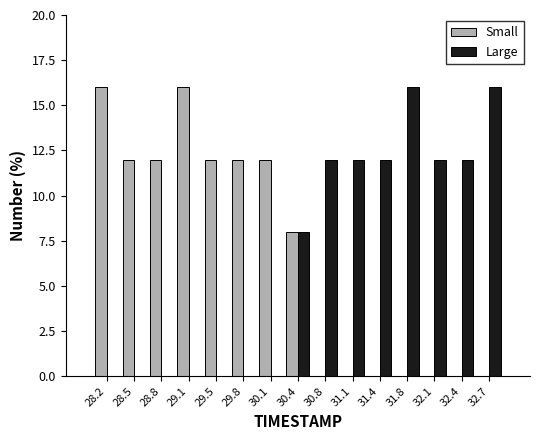

Reading left to right, transcribe this chart: for each range on the x-axis, give the height of each series' bar. Neither the bar edges nor the heights are printed on the chart, so give them approximately, as read against the axes.

28.00 to 28.35: Small=16	Large=0
28.35 to 28.65: Small=12	Large=0
28.65 to 29.00: Small=12	Large=0
29.00 to 29.30: Small=16	Large=0
29.30 to 29.65: Small=12	Large=0
29.65 to 29.95: Small=12	Large=0
29.95 to 30.30: Small=12	Large=0
30.30 to 30.60: Small=8	Large=8
30.60 to 30.95: Small=0	Large=12
30.95 to 31.25: Small=0	Large=12
31.25 to 31.60: Small=0	Large=12
31.60 to 31.90: Small=0	Large=16
31.90 to 32.25: Small=0	Large=12
32.25 to 32.55: Small=0	Large=12
32.55 to 32.90: Small=0	Large=16